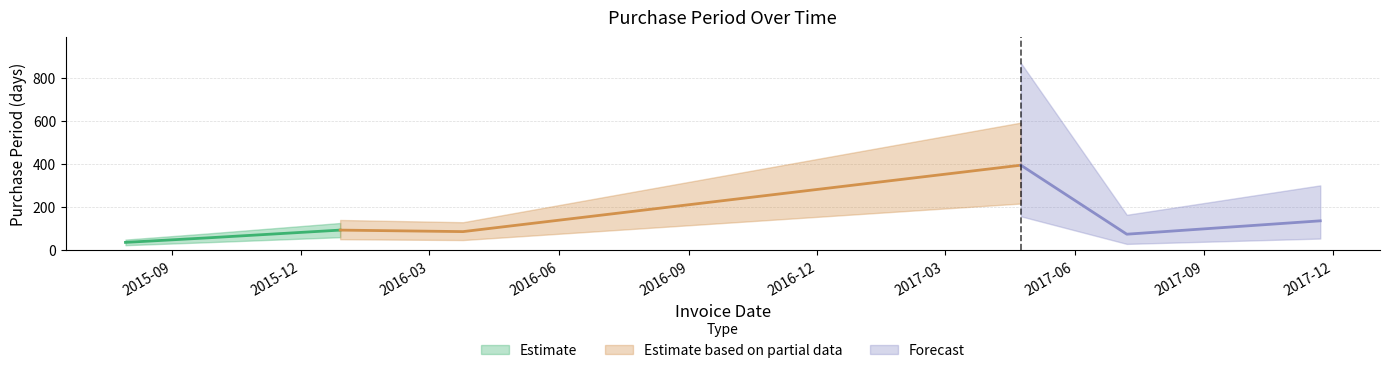

Rank the categories by value from highest to lowest.

2017-04-24, 2017-11-22, 2015-12-29, 2016-03-25, 2017-07-08, 2015-09-26, 2015-07-30